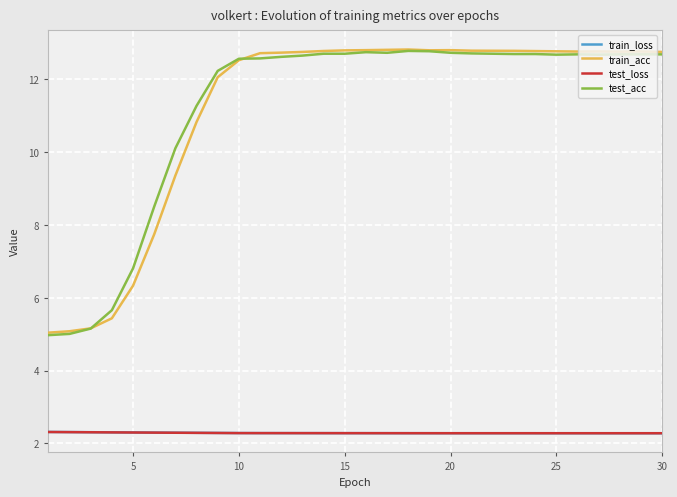

True or false: test_loss and train_acc intersect in this chart.

False